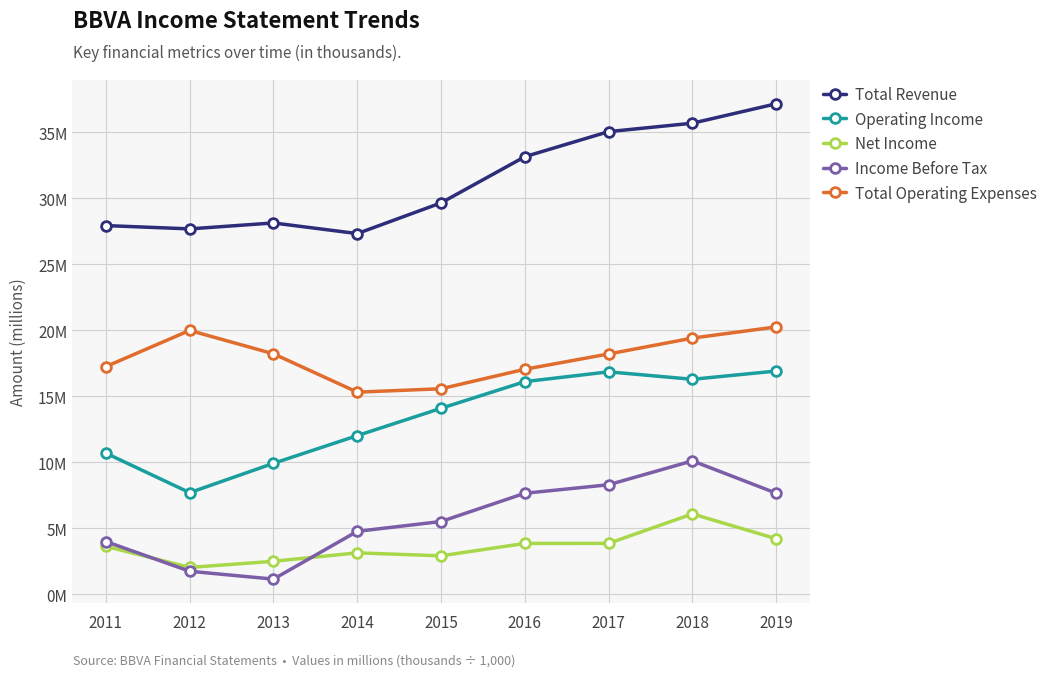

What is the difference between the maximum and minimum values in the Total Revenue series?

9.8